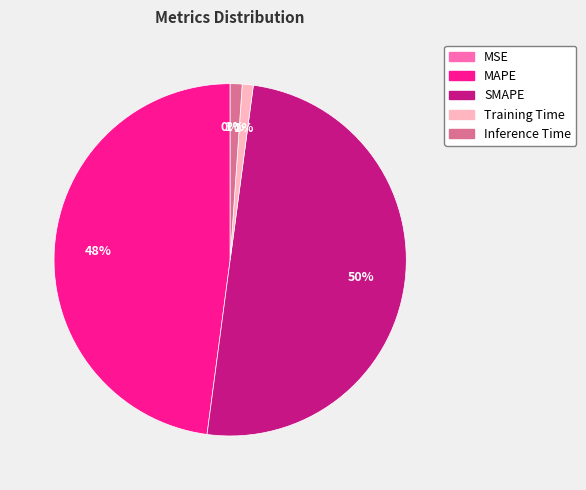

To the nearest percent, what is the average slice percentage?

20%